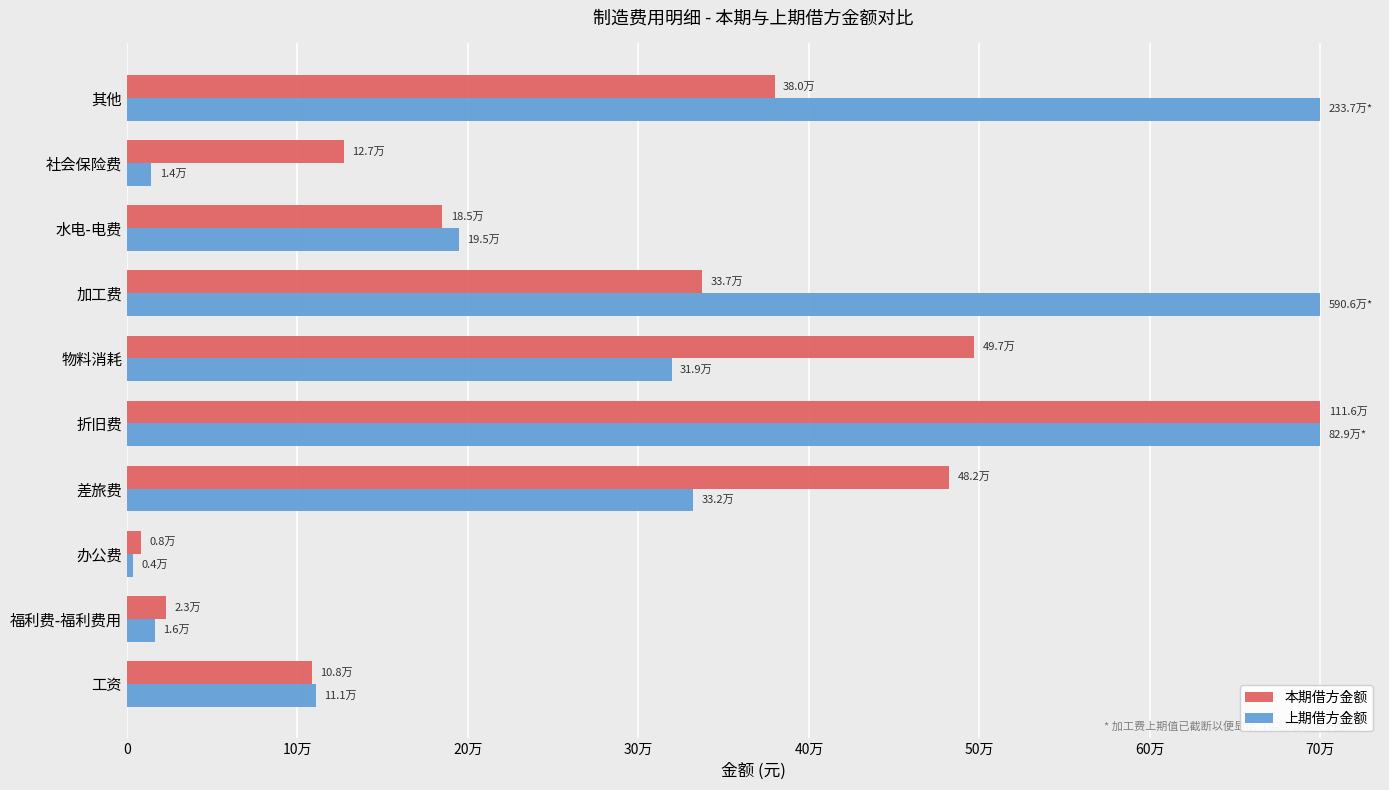

Which category has the lowest value in the 本期借方金额 series?

办公费